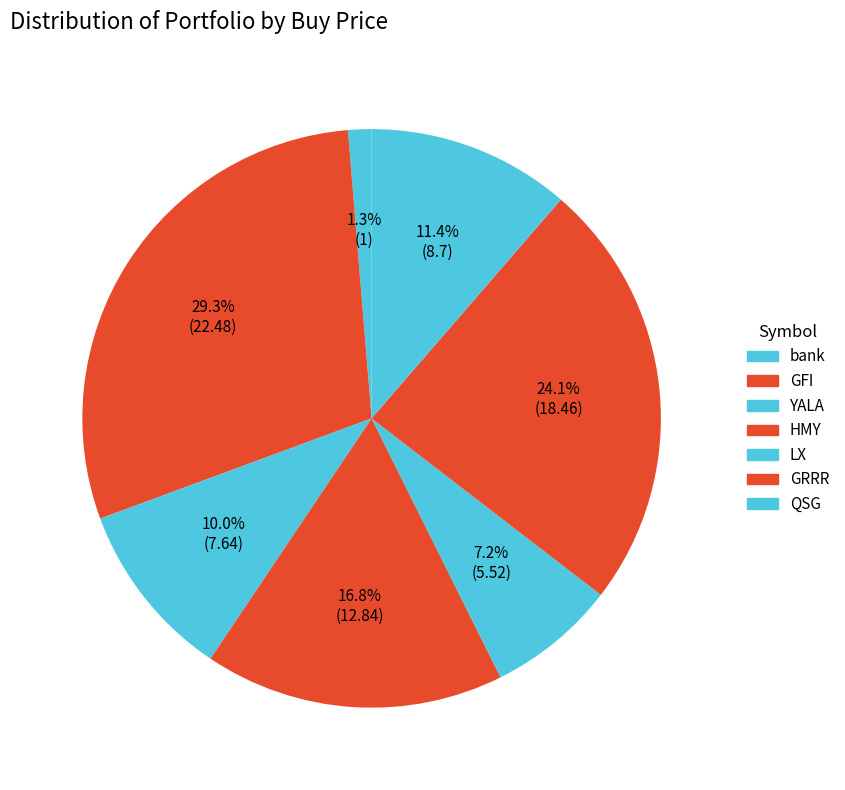

To the nearest percent, what is the average slice percentage?

14%